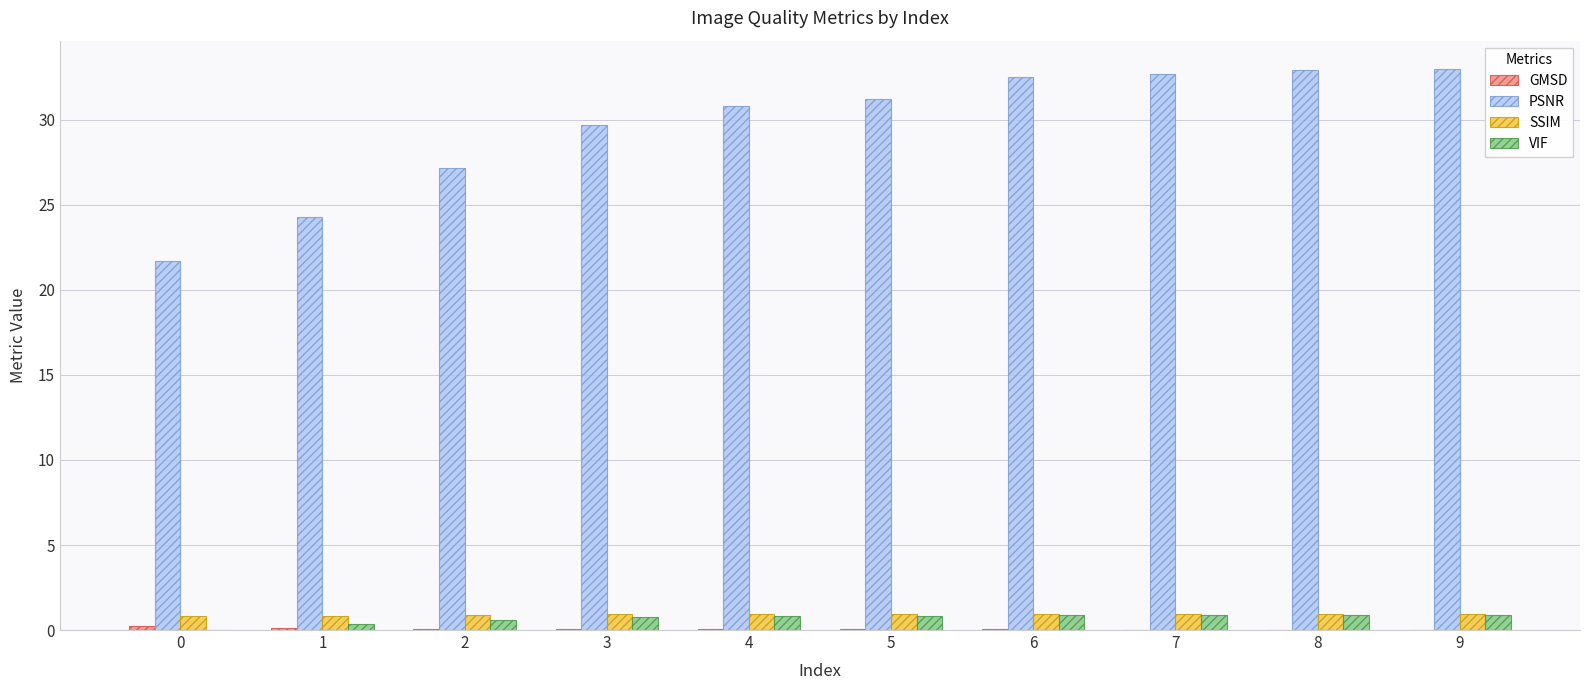

Count the number of categories in the chart.

10